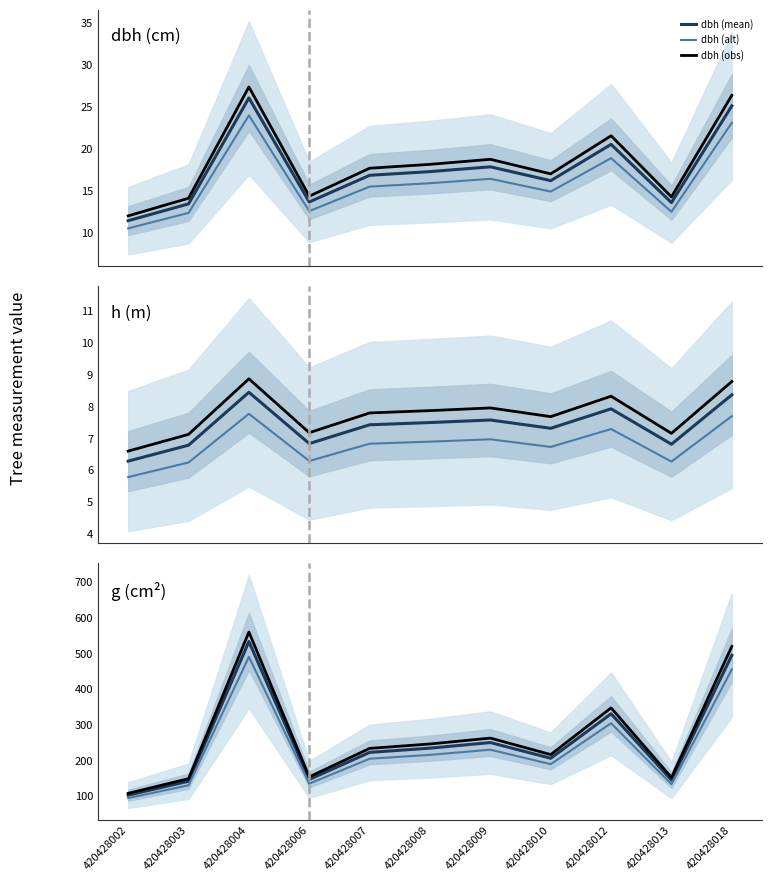

Read the h value at 420428009.

7.6